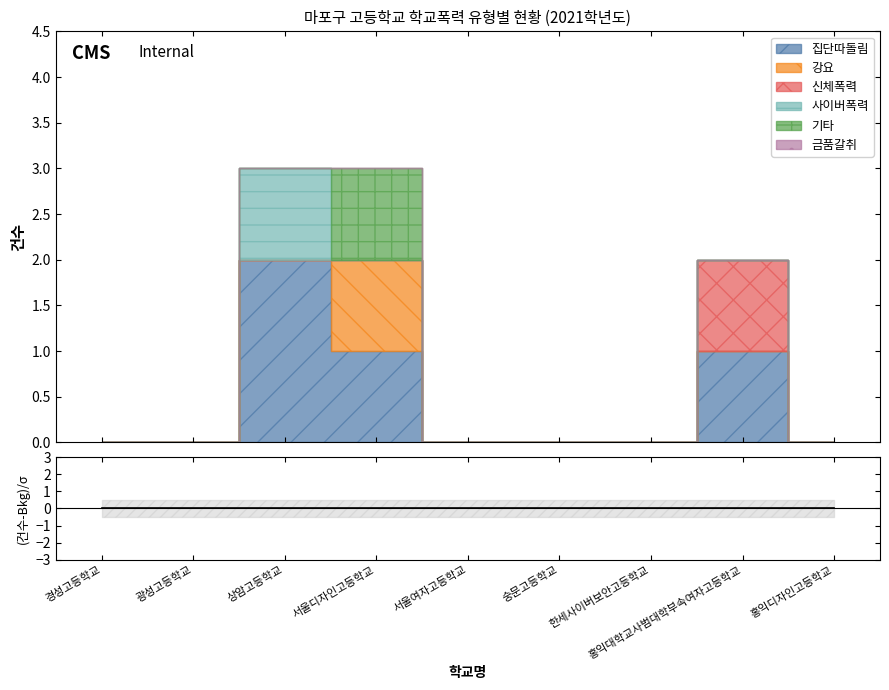

Reading left to right, what are all the values shown in this chart?

집단따돌림: 0	0	2	1	0	0	0	1	0
강요: 0	0	0	1	0	0	0	0	0
신체폭력: 0	0	0	0	0	0	0	1	0
사이버폭력: 0	0	1	0	0	0	0	0	0
기타: 0	0	0	1	0	0	0	0	0
금품갈취: 0	0	0	0	0	0	0	0	0